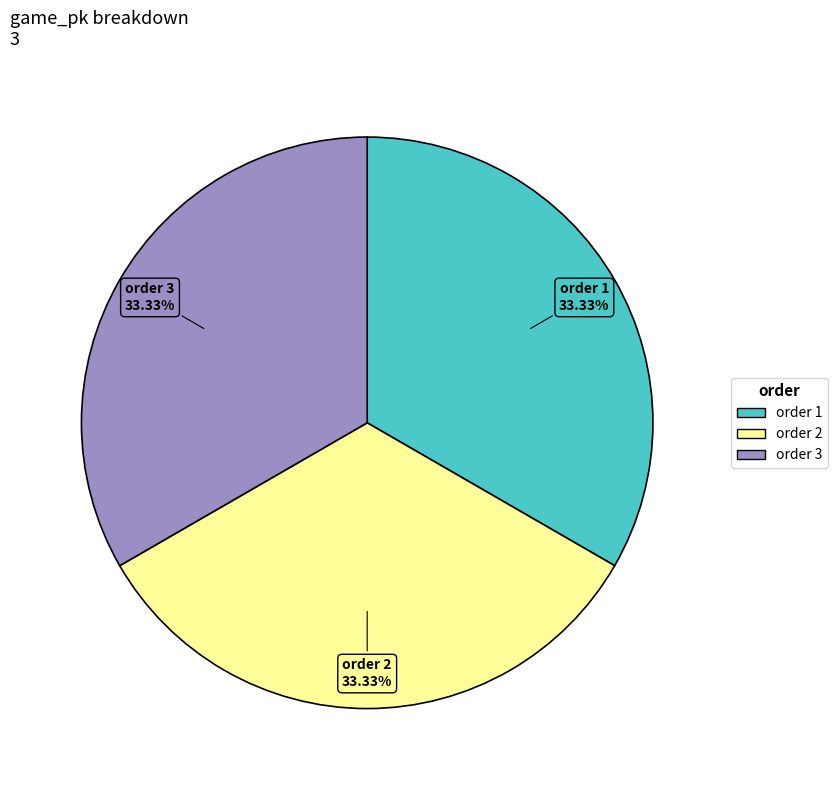

Is there any slice that represents more than half of the pie?

No